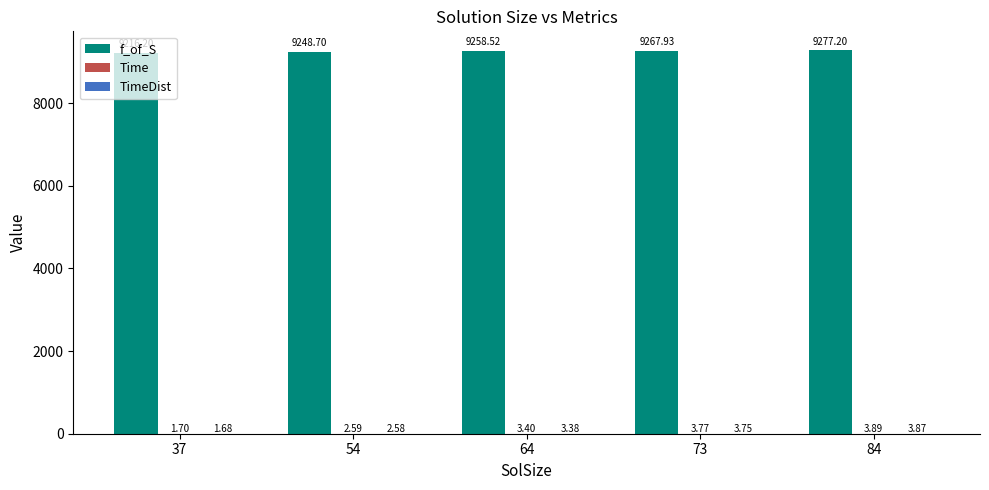

Which series has the widest spread of values?

f_of_S